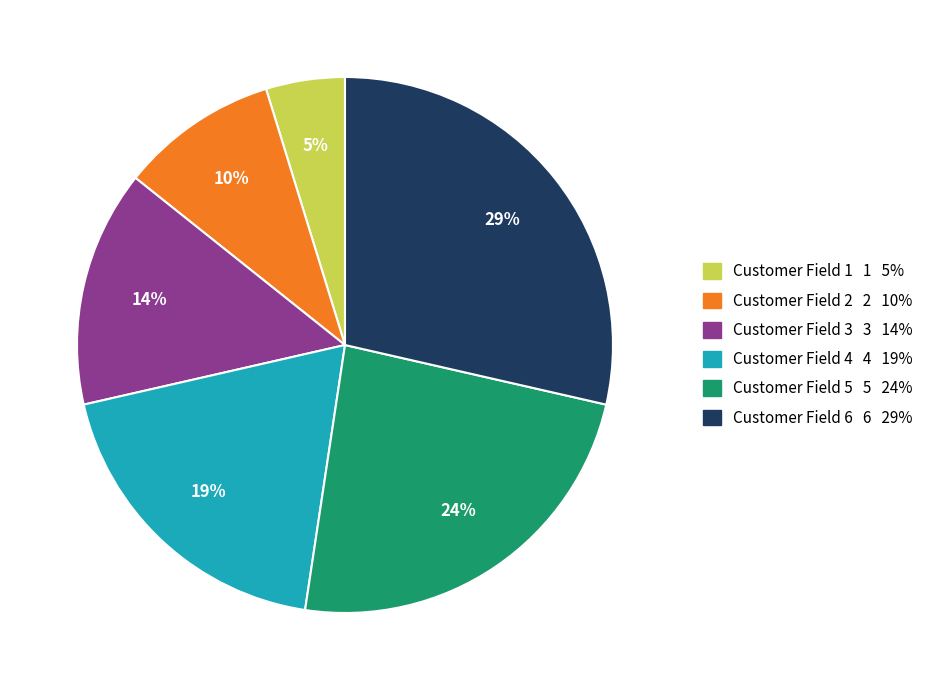

To the nearest percent, what percentage of the pie is Customer Field 6?

29%